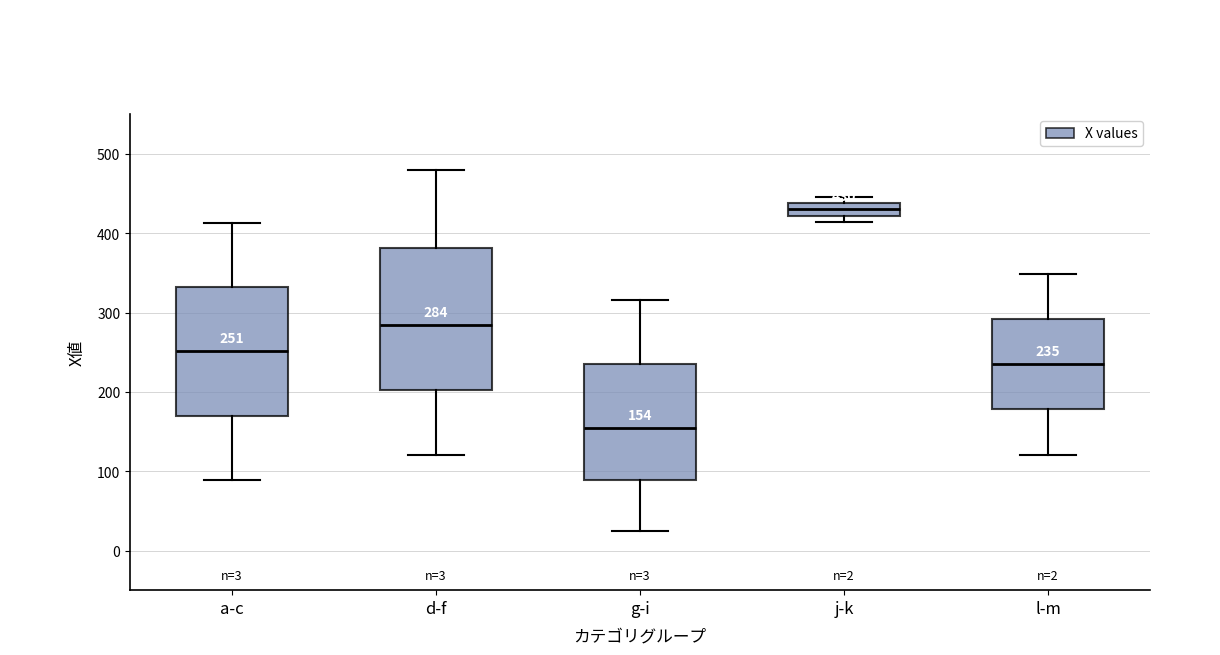

Comparing the boxes themselves (not the whiskers), which one is the tallest?

d-f